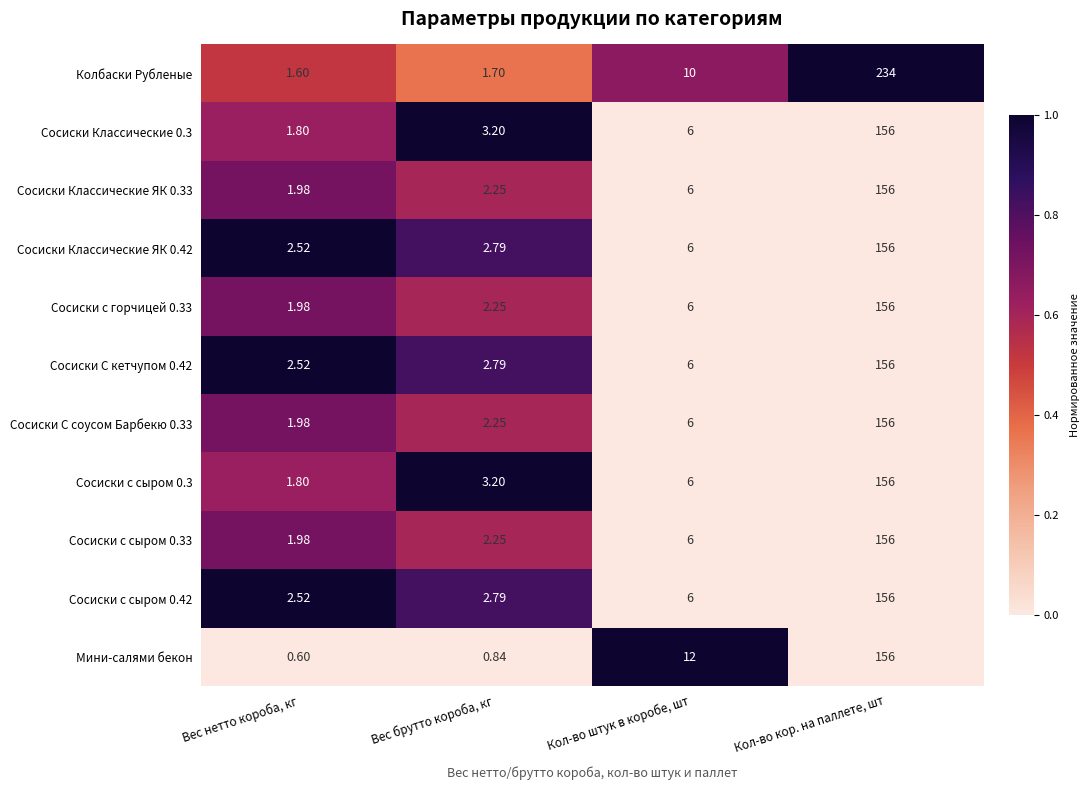

What is the spread (max minus min) of values at Кол-во штук в коробе, шт?

6.0